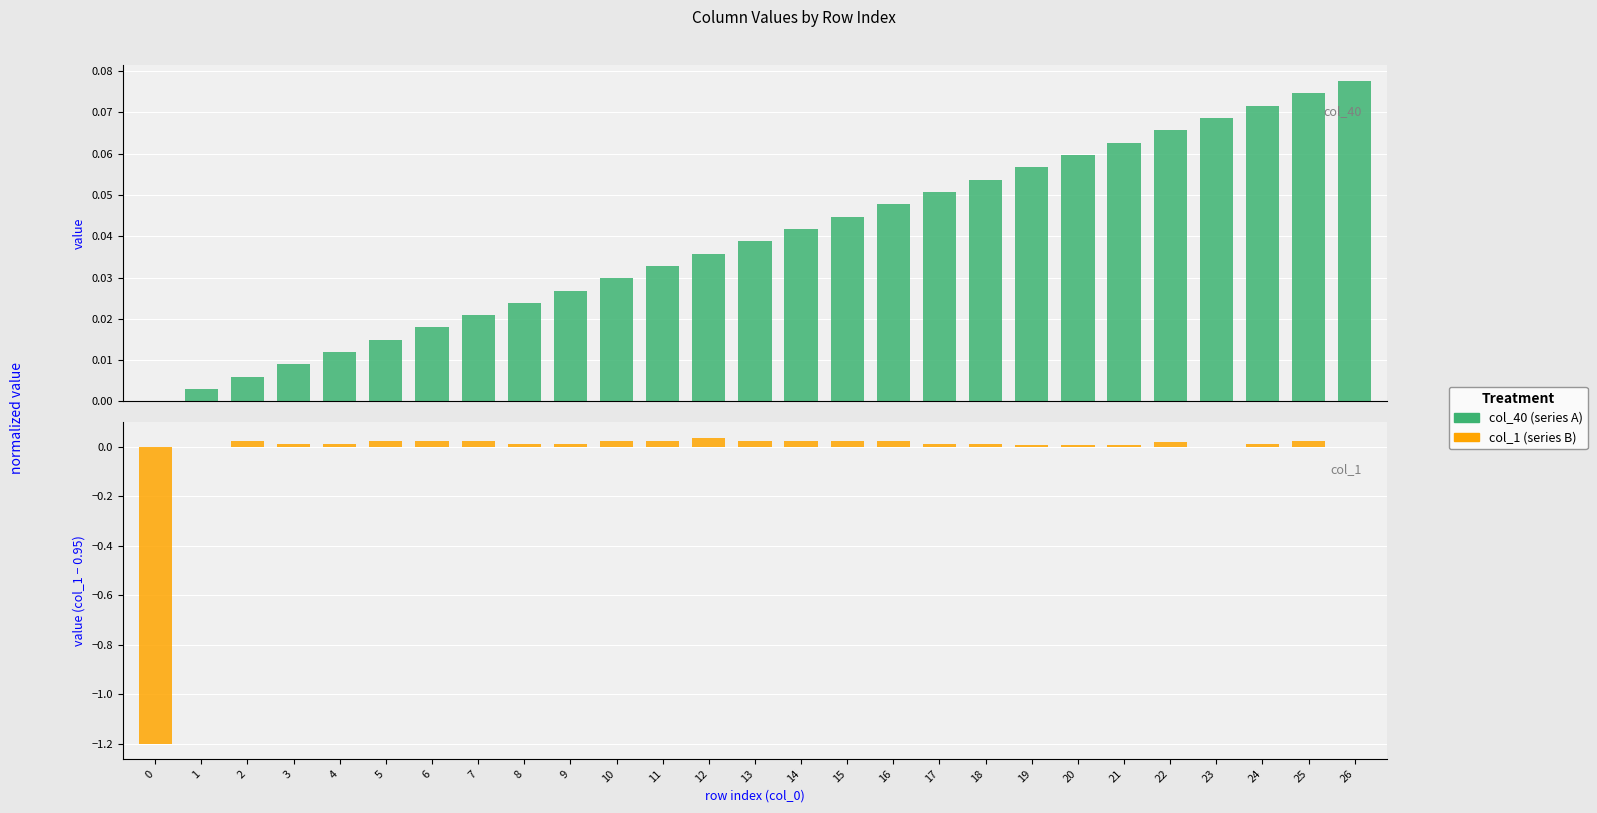

Is the value of col_40 (series A) at 24 greater than the value of col_1 (series B) at 26?

Yes